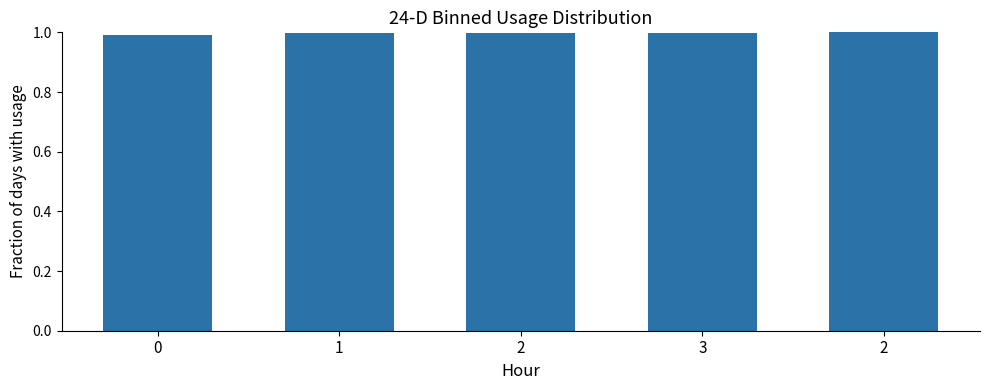

Reading right to left, transcribe all the data shown in this chart.

1.0	1.0	1.0	1.0	1.0